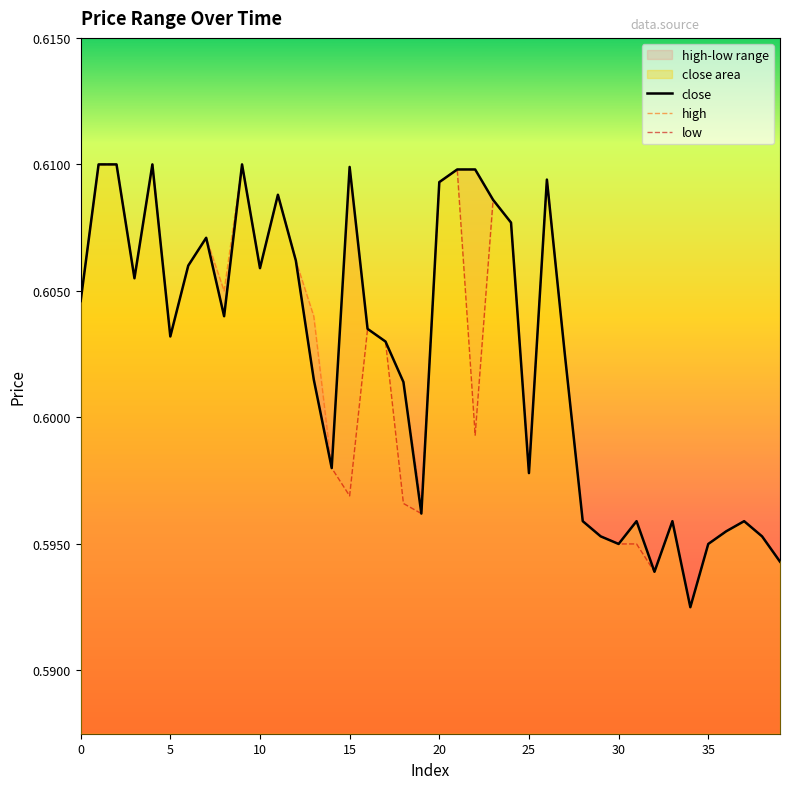

What is the approximate value of close at 13?

0.6